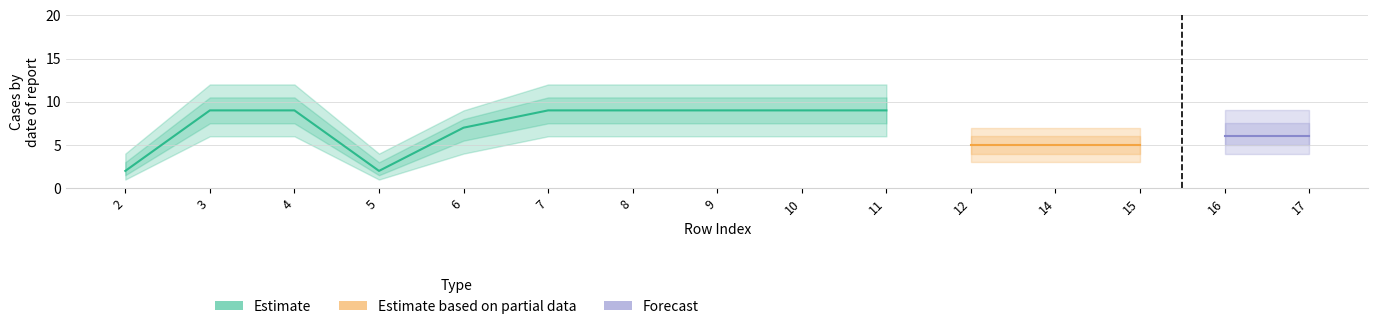

Is the value of Forecast at 10 greater than the value of Estimate based on partial data at 2?

Yes